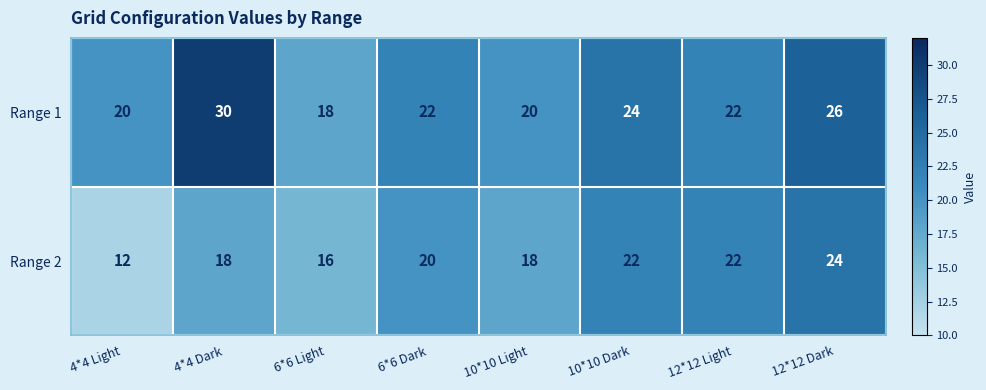

Reading right to left, what are all the values shown in this chart?

Range 1: 26	22	24	20	22	18	30	20
Range 2: 24	22	22	18	20	16	18	12